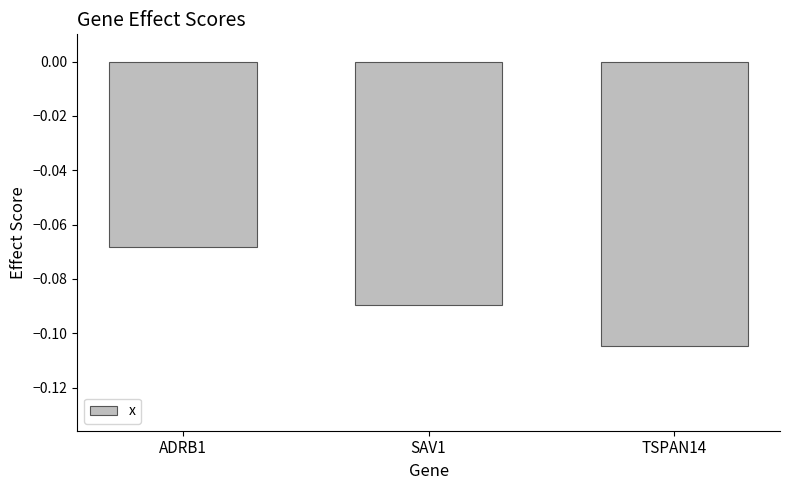

Which label corresponds to the largest value in the chart?

ADRB1